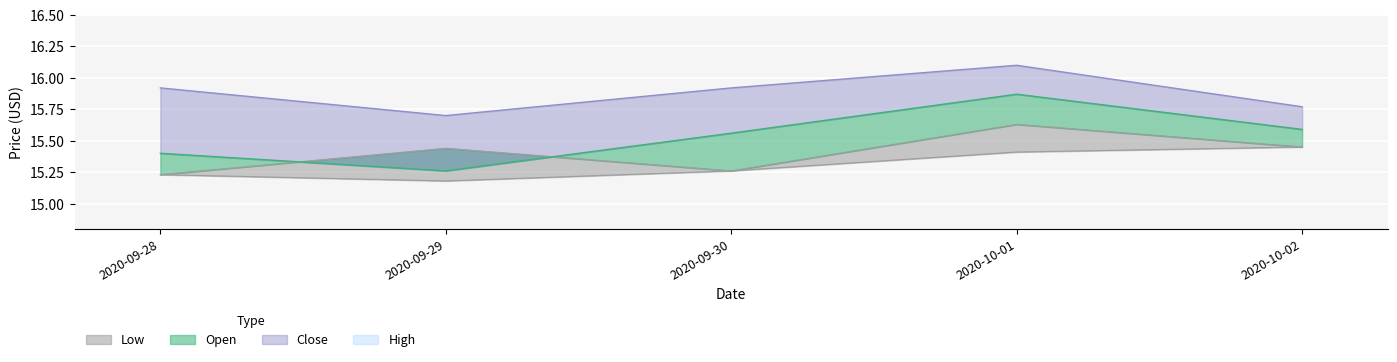

The Close series shows 4.3 at 2020-09-29. True or false?

False